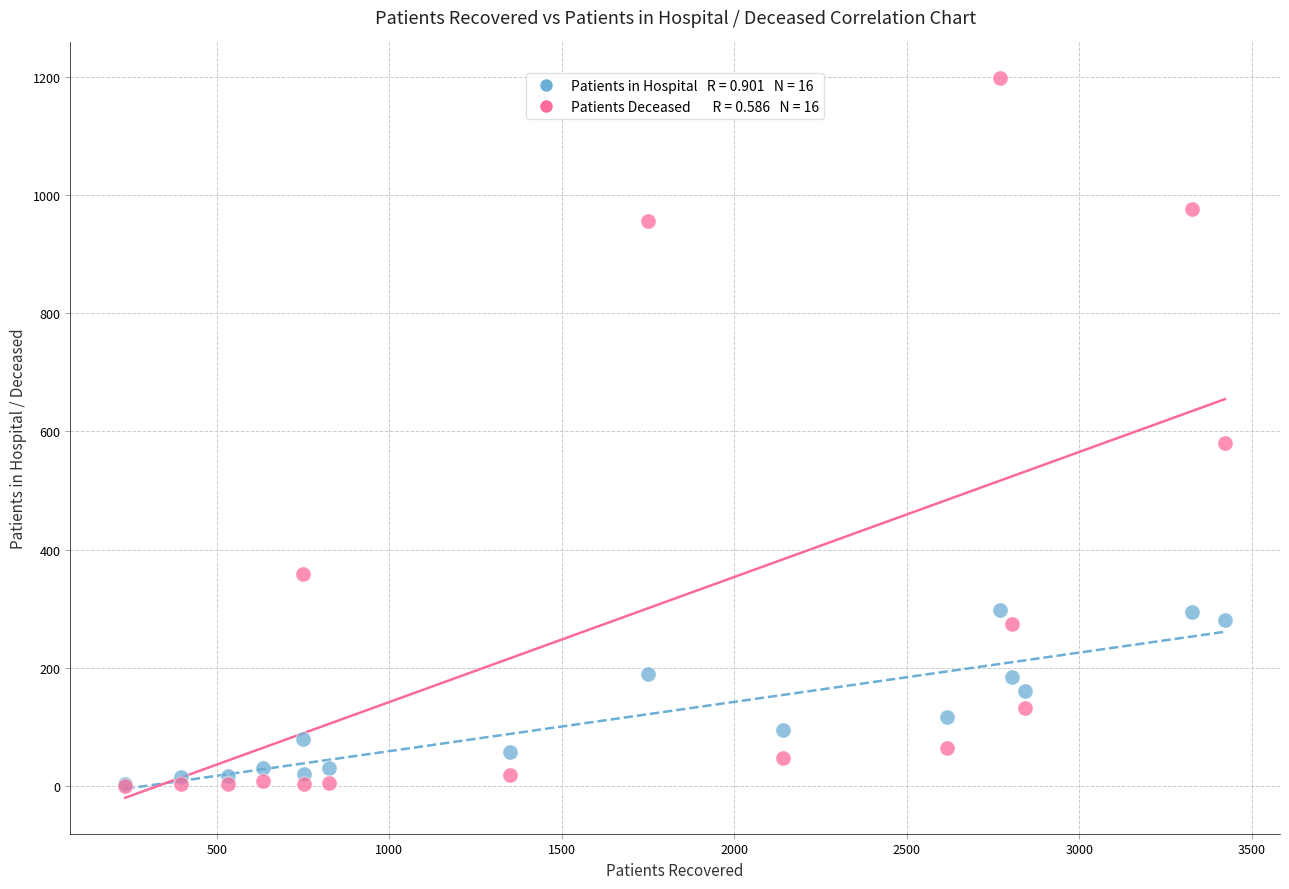

Across all series, what Y value is closest to 598?

581